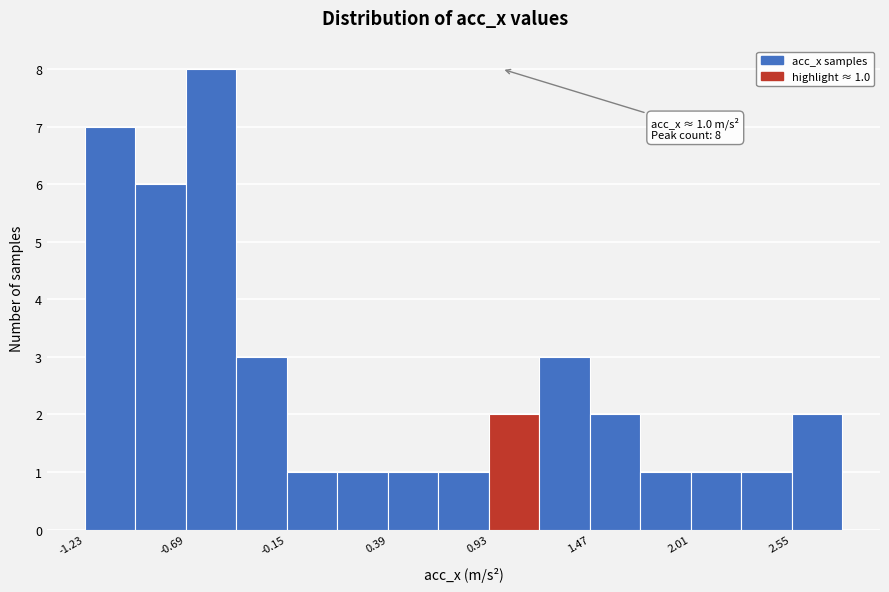

Read against the x-axis, roughly where is the centre of the tallest bar?

-0.6